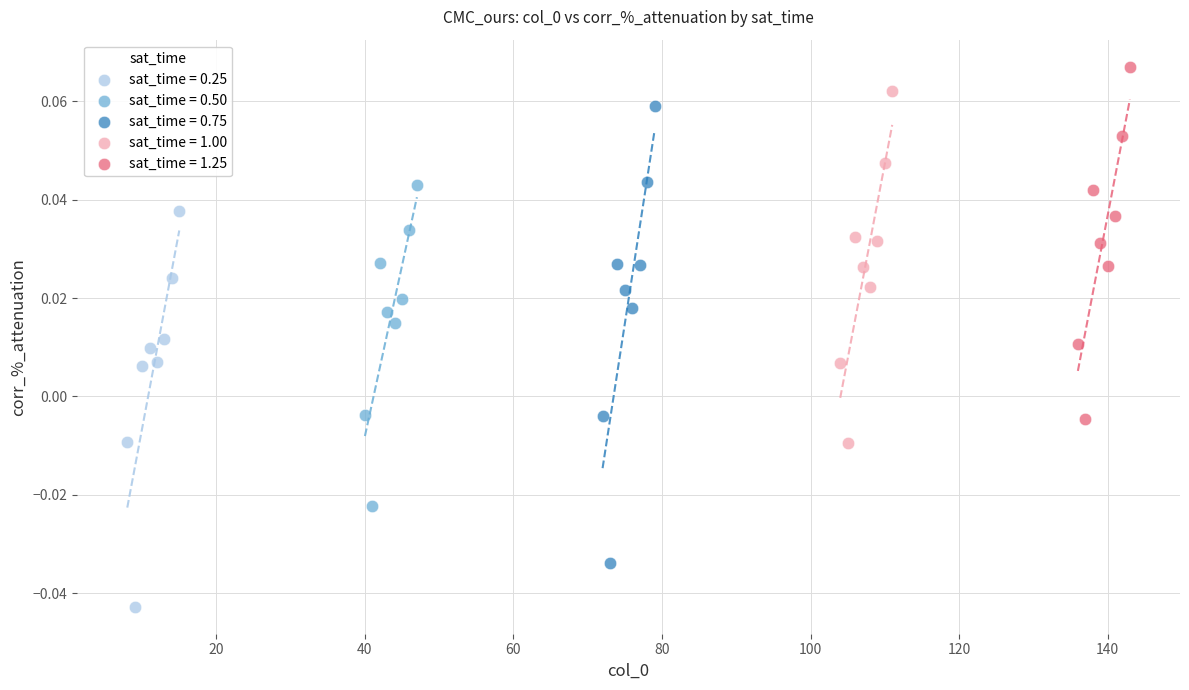

Which series reaches the maximum Y coordinate?

sat_time = 1.25